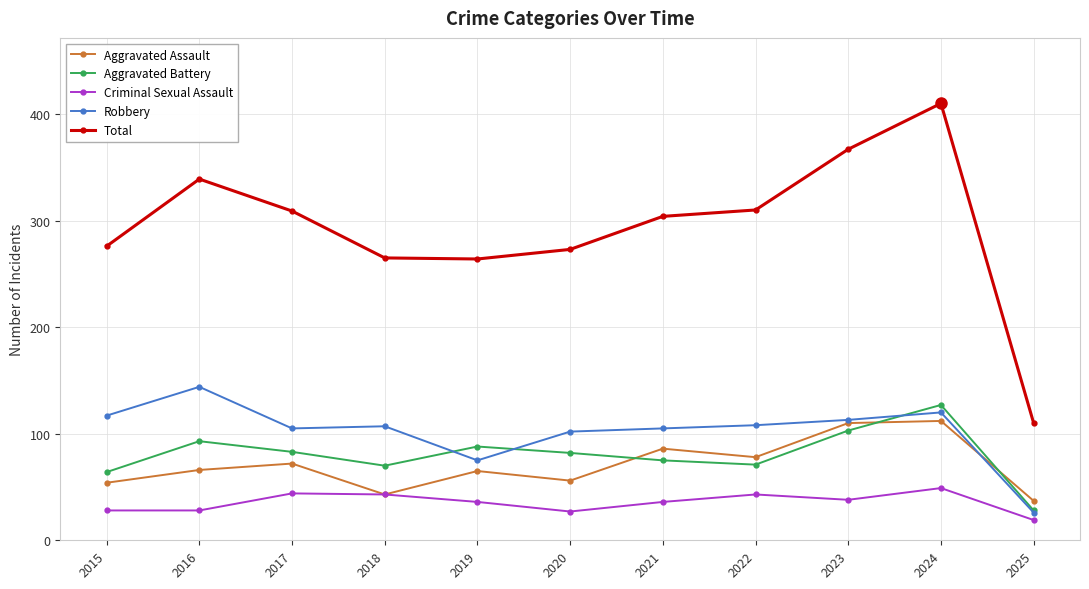

What is the value of the Total point at the 5th from the left?

264